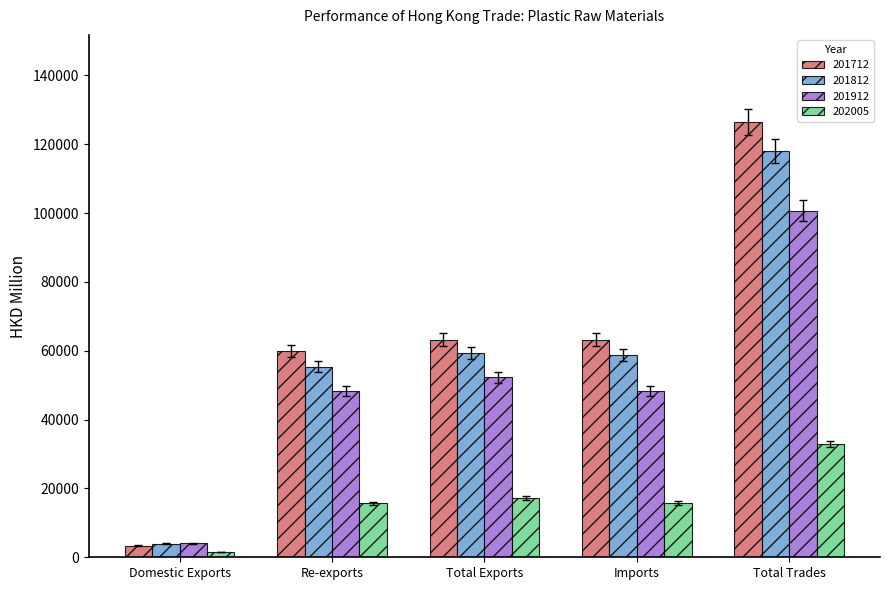

Rank the series by their maximum value, from lowest to highest.

202005, 201912, 201812, 201712